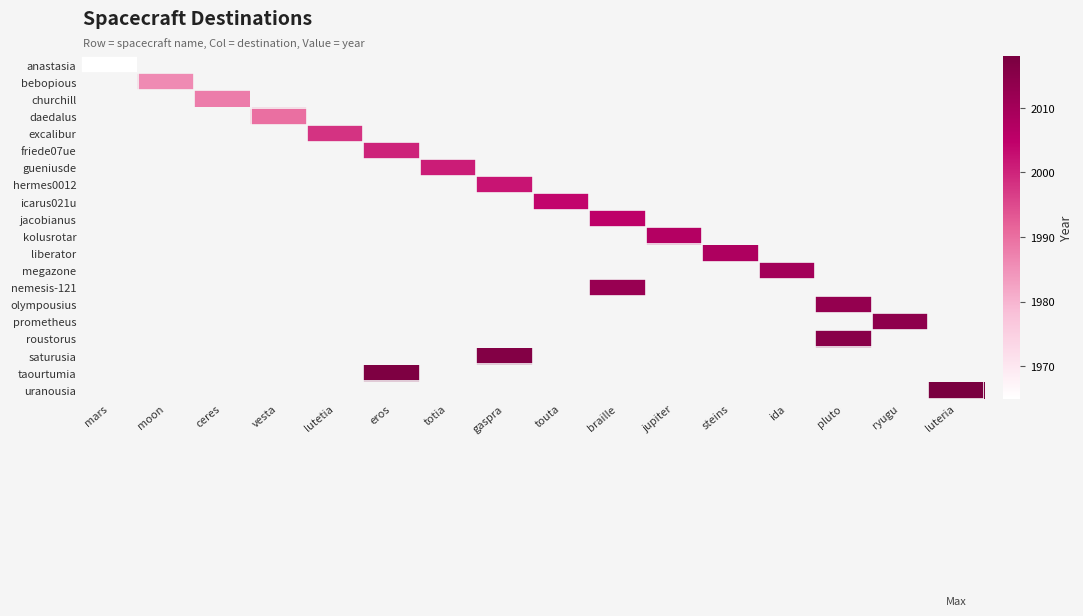

Rank the series by their maximum value, from lowest to highest.

anastasia, bebopious, churchill, daedalus, excalibur, friede07ue, gueniusde, hermes0012, icarus021u, jacobianus, kolusrotar, liberator, megazone, nemesis-121, olympousius, prometheus, roustorus, saturusia, taourtumia, uranousia